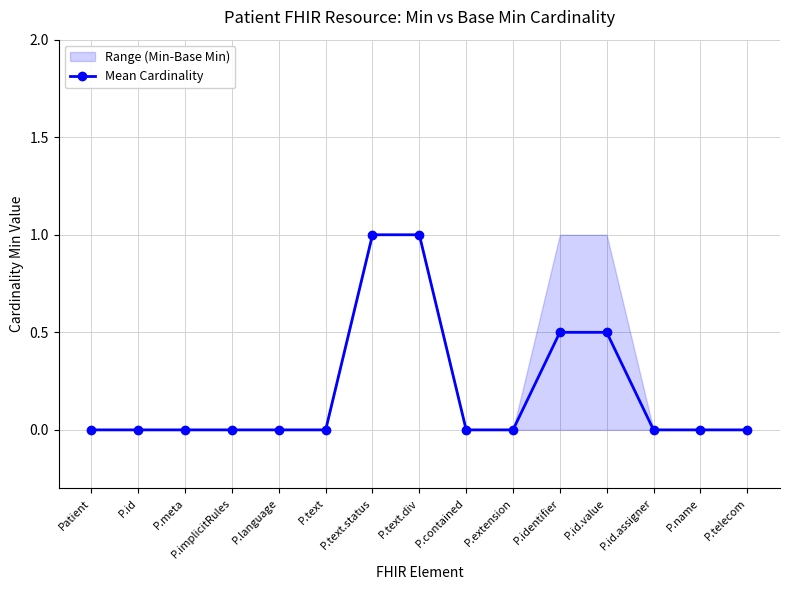

List the labels in order of value, smallest first.

Patient, P.id, P.meta, P.implicitRules, P.language, P.text, P.contained, P.extension, P.id.assigner, P.name, P.telecom, P.identifier, P.id.value, P.text.status, P.text.div